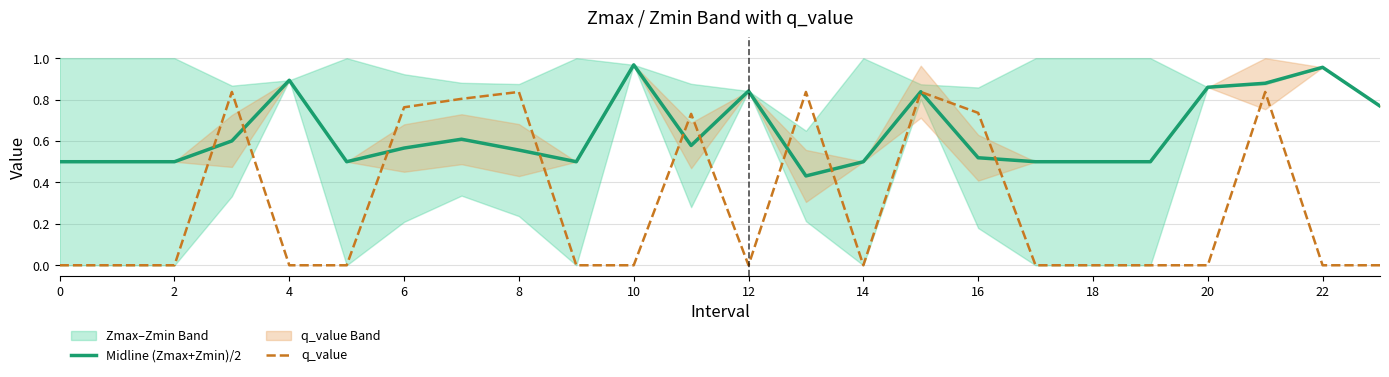

Is it true that q_value equals 0.2 at 16?

False